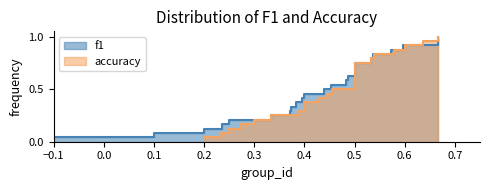

The value of f1 at 6 is 0.5. True or false?

True